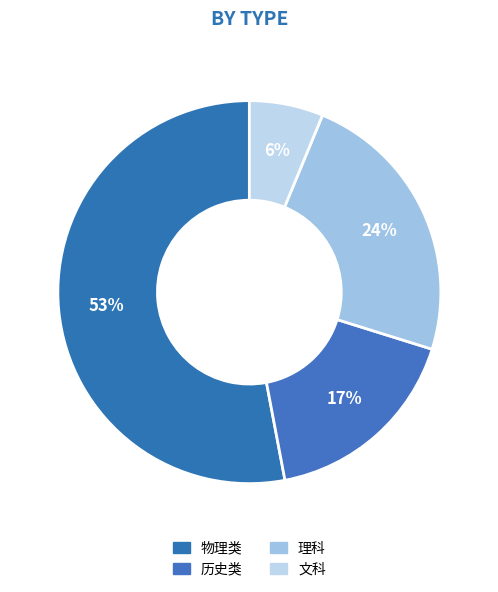

To the nearest percent, what is the average slice percentage?

25%